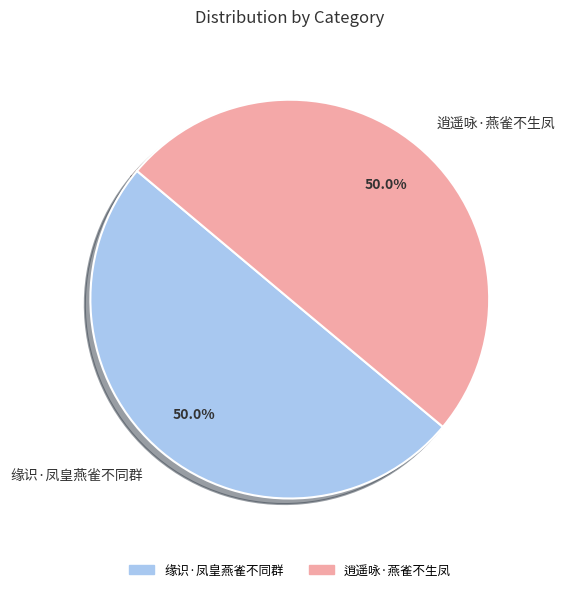

How much of the chart is everything except 逍遥咏·燕雀不生凤?

50.0%